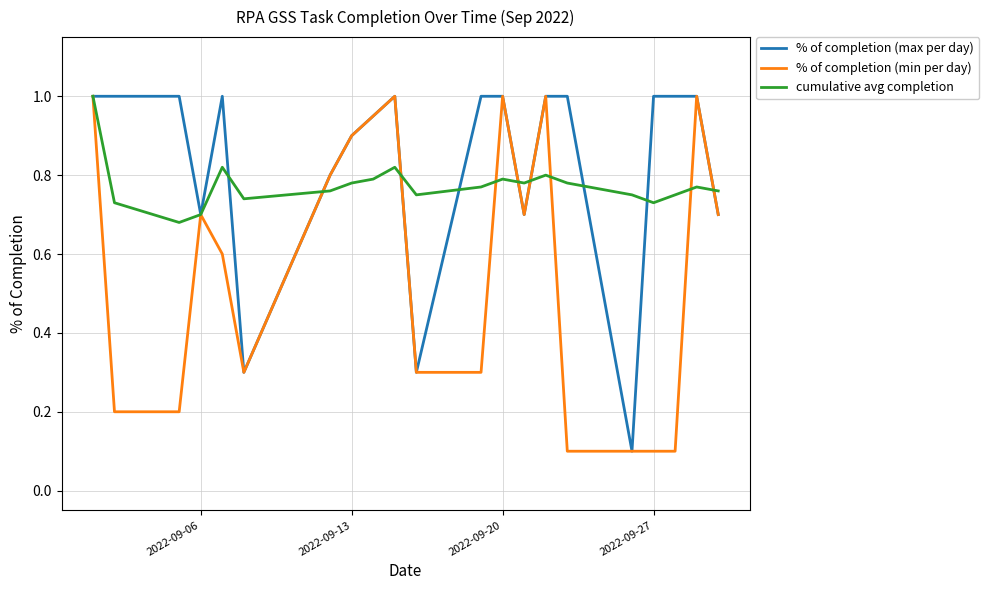

What is the maximum value shown in the chart?

1.0